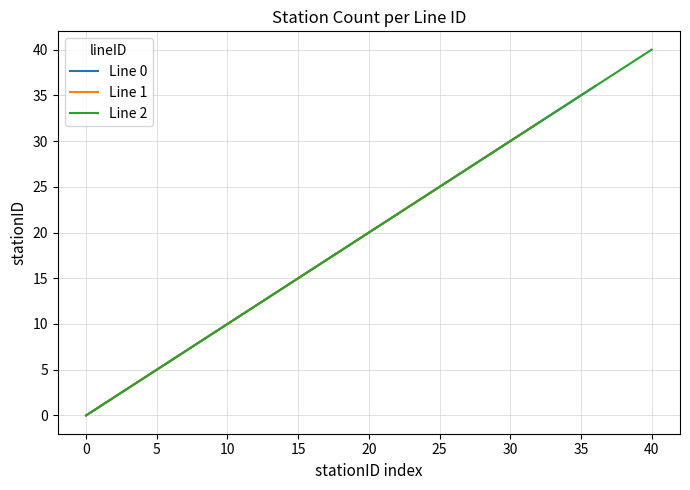

Is it true that Line 0 equals 15 at 15?

True